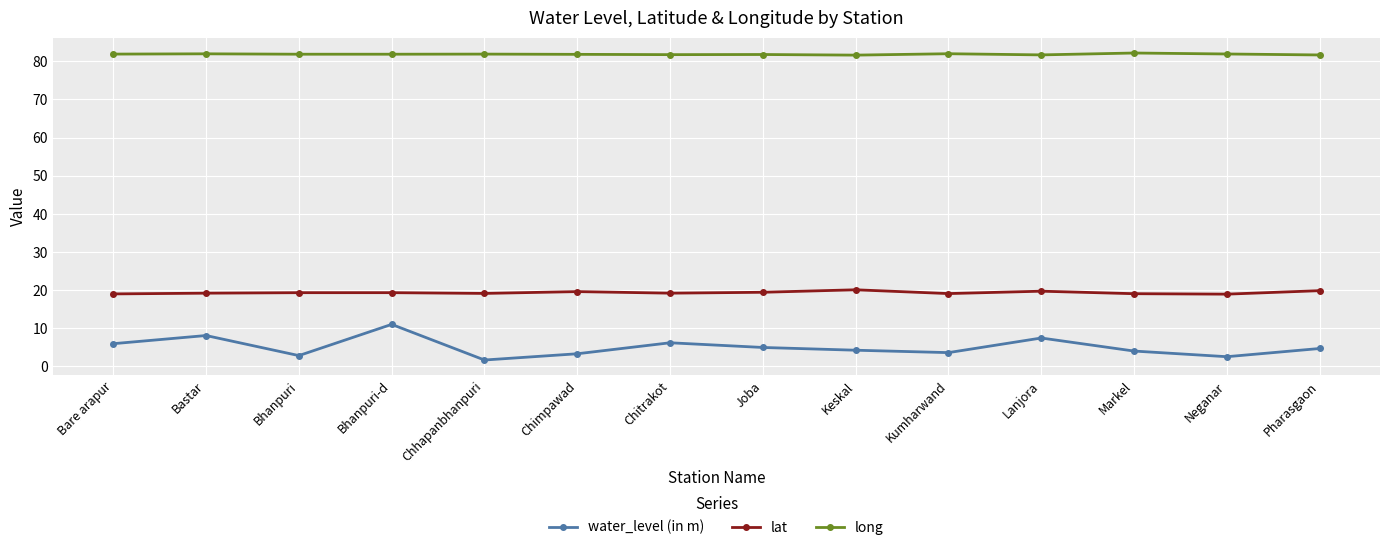

What is the difference between the highest and lowest values at Chitrakot?

75.5